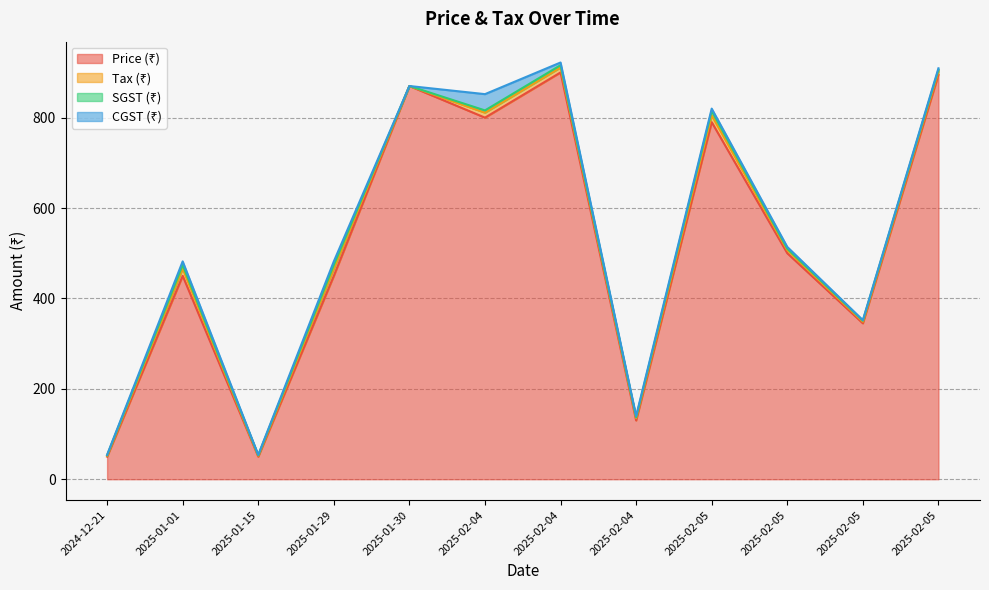

Which label corresponds to the largest value in the chart?

2025-02-04